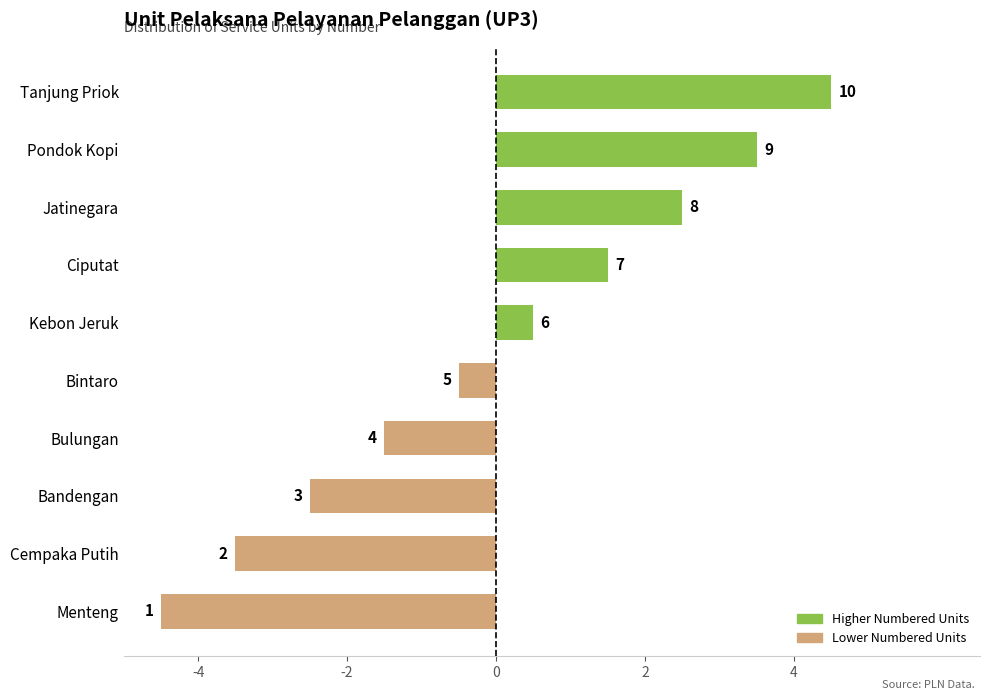

Does the chart contain any negative values?

Yes